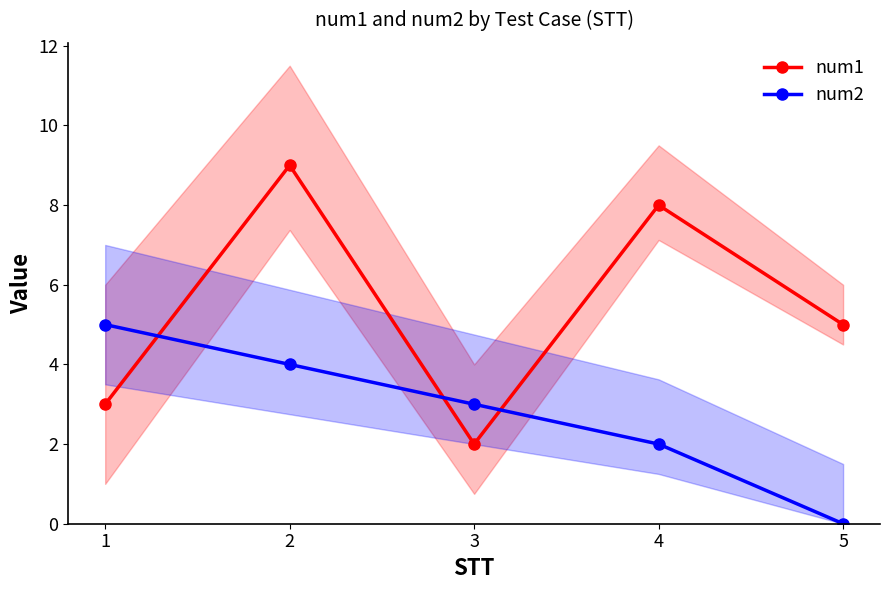

At which category does num1 reach its first local valley?

3